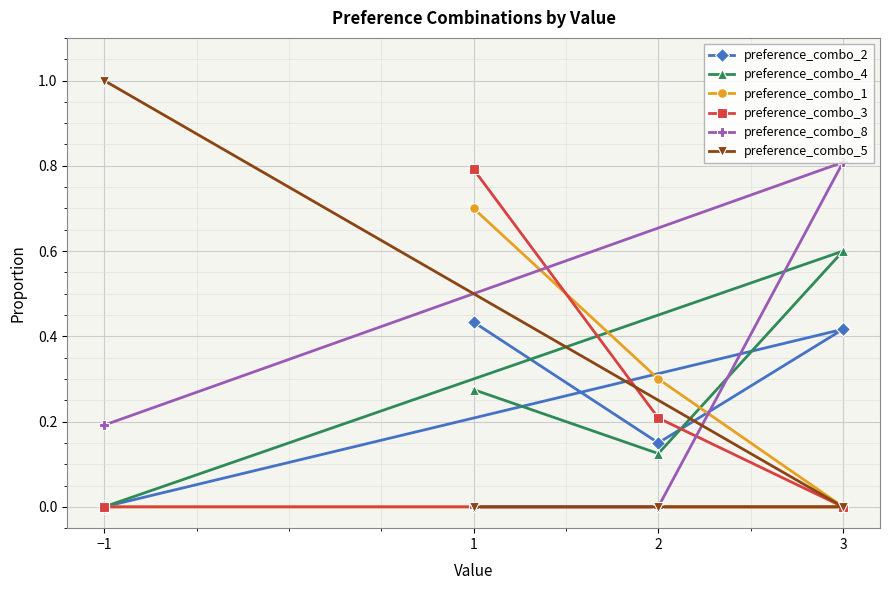

True or false: preference_combo_1 has a value of 0.9 at 1.

False